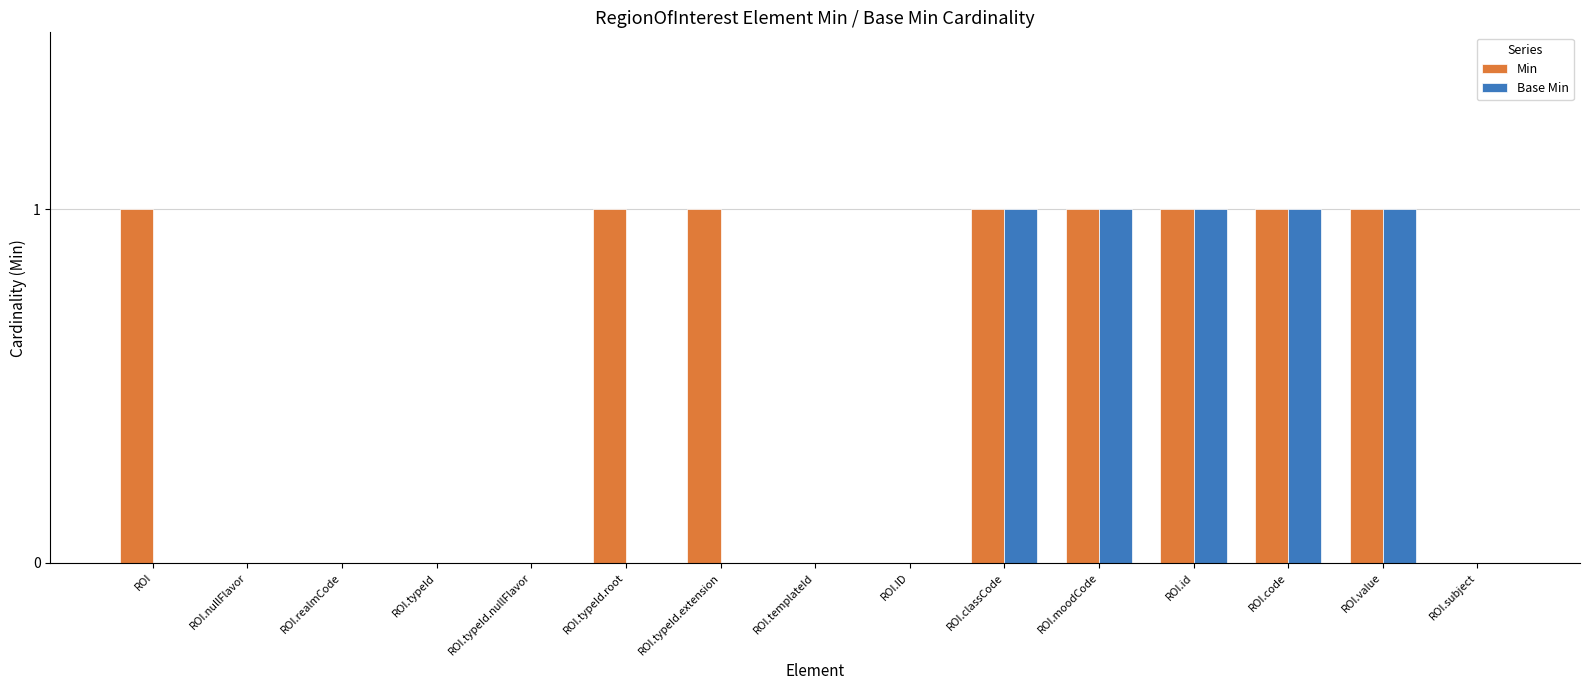

What is the sum of the Base Min values at ROI.moodCode and ROI.typeId.nullFlavor?

1